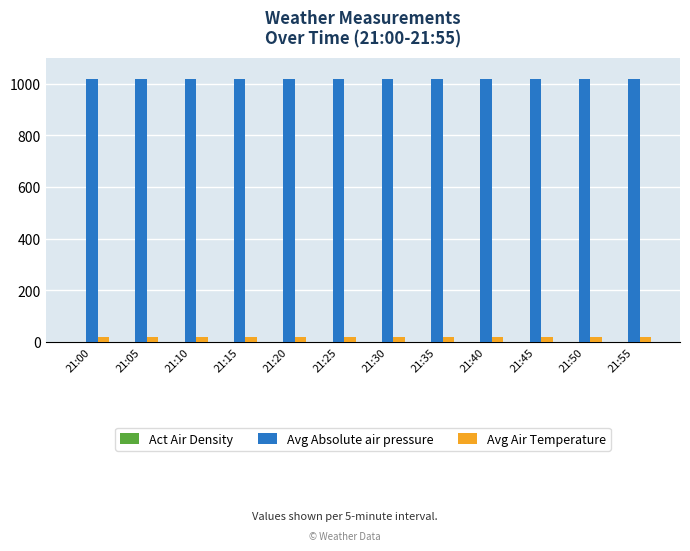

The value of Avg Absolute air pressure at 21:50 is 1727.7. True or false?

False